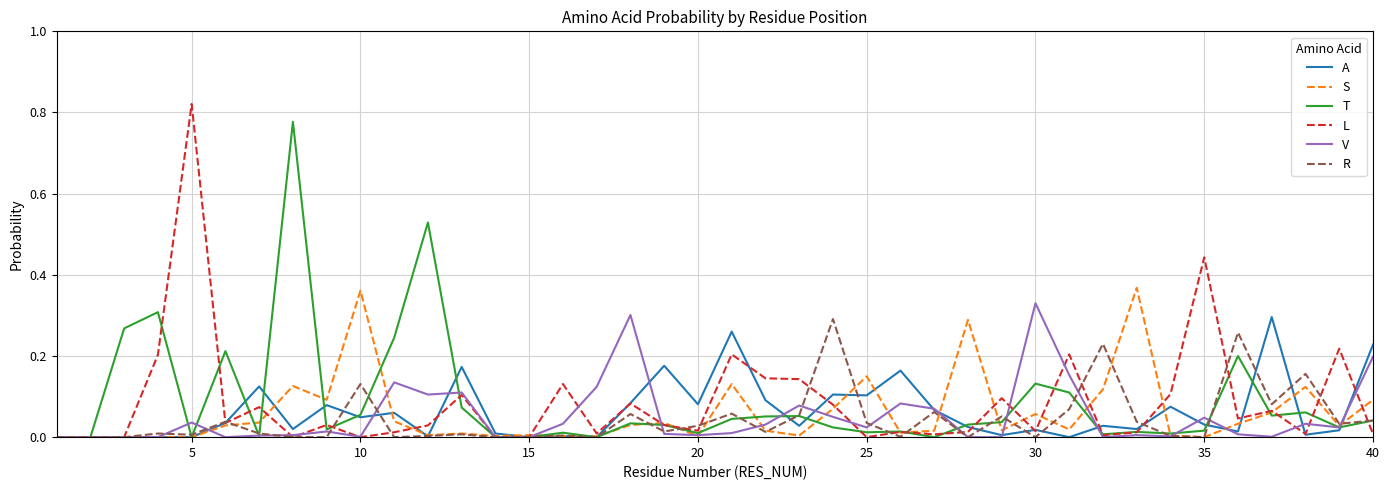

Which series has the largest range (max minus min)?

L